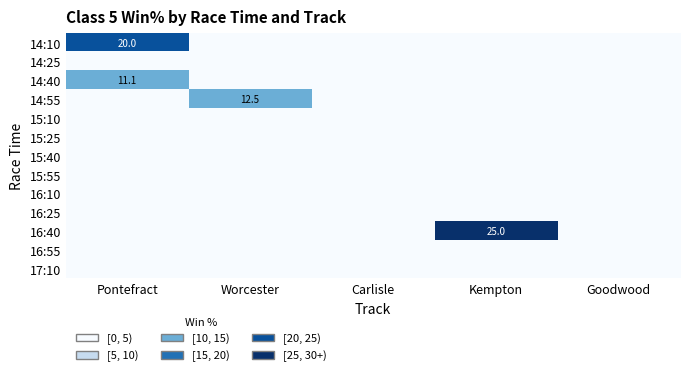

The value of 14:40 at Pontefract is 11.1. True or false?

True